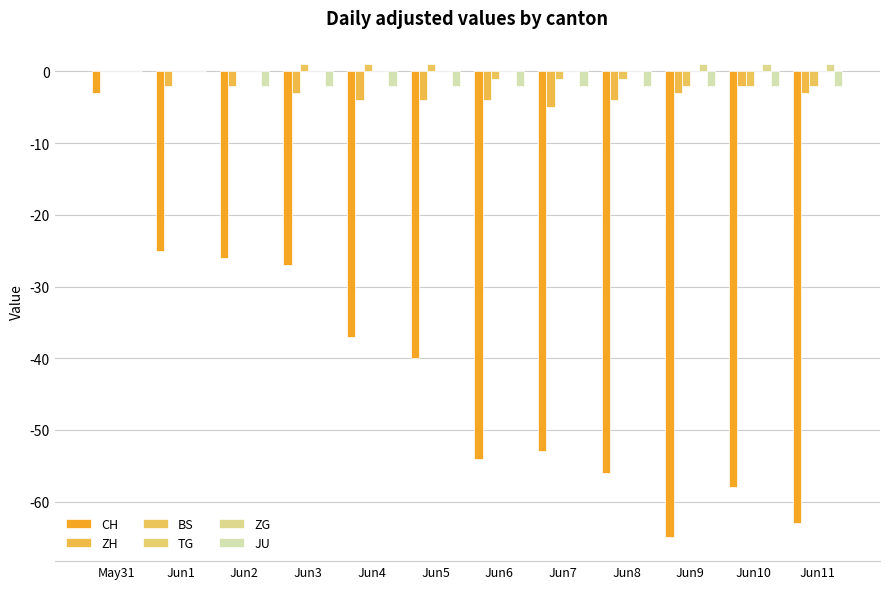

Does the chart contain stacked bars?

No